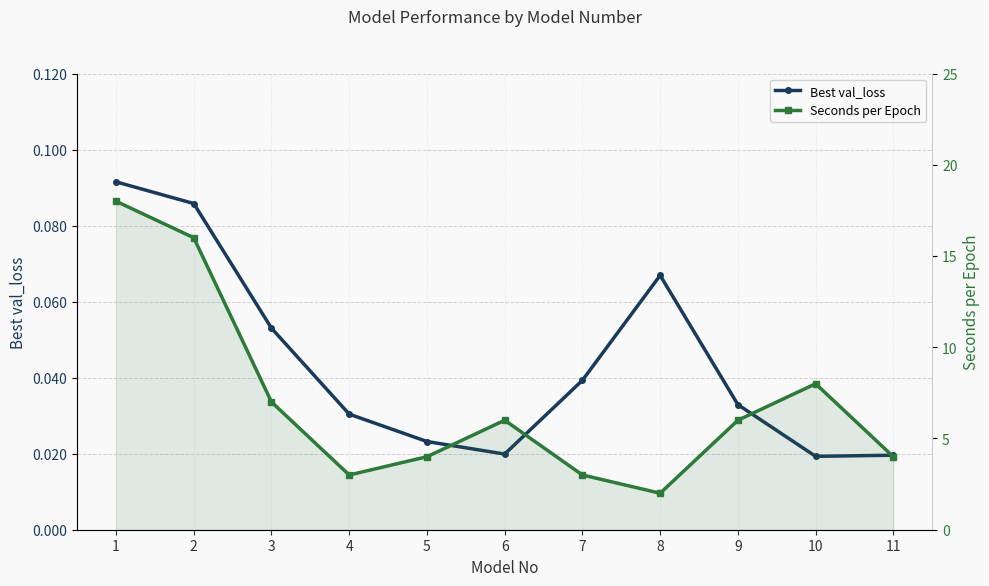

Is this an area chart (filled region under the line)?

No